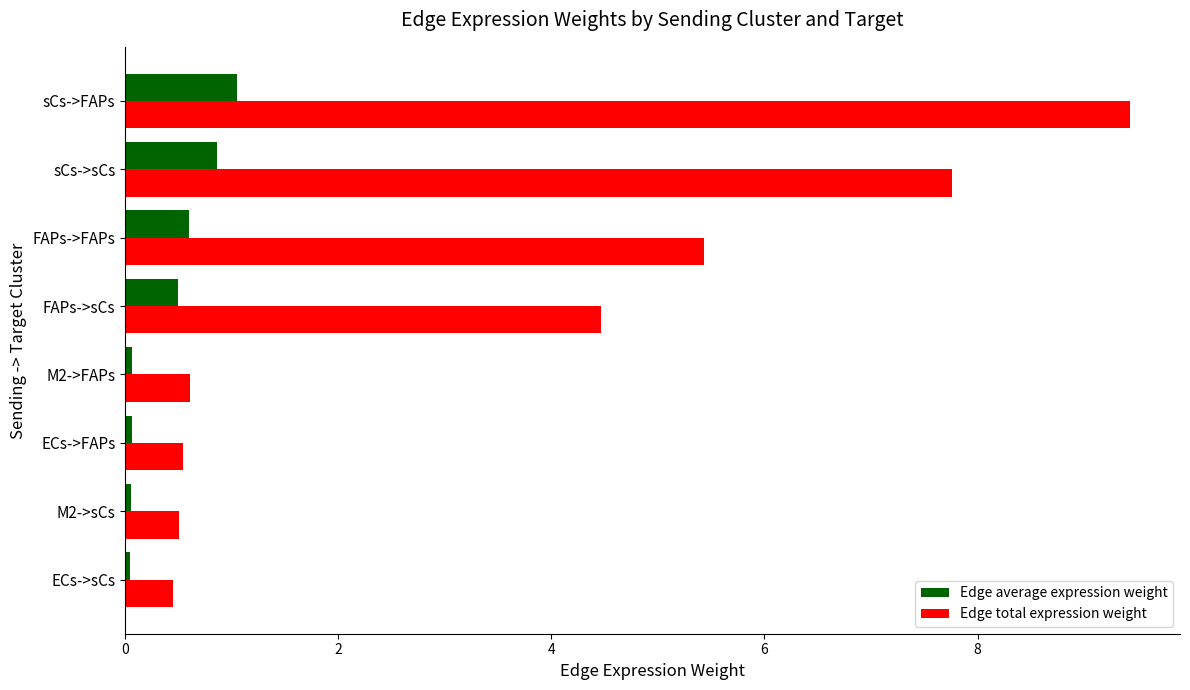

What is the average value of the Edge total expression weight series?

3.6